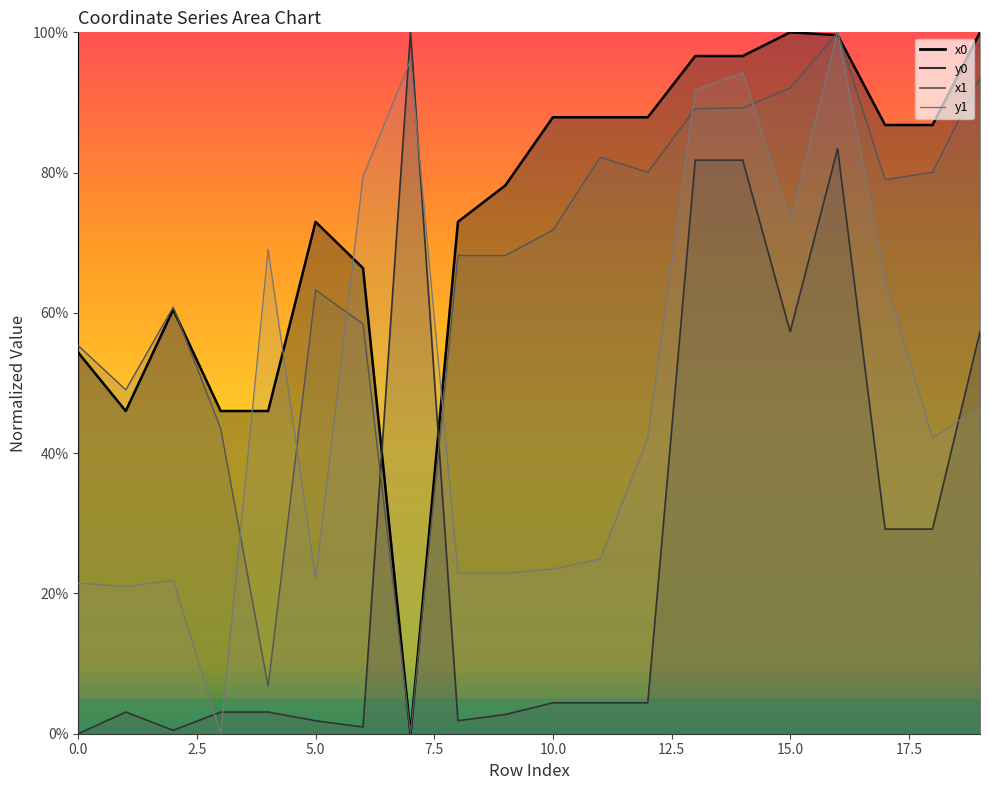

In x1, how many points are higher than both neighbors (excluding endpoints)?

4